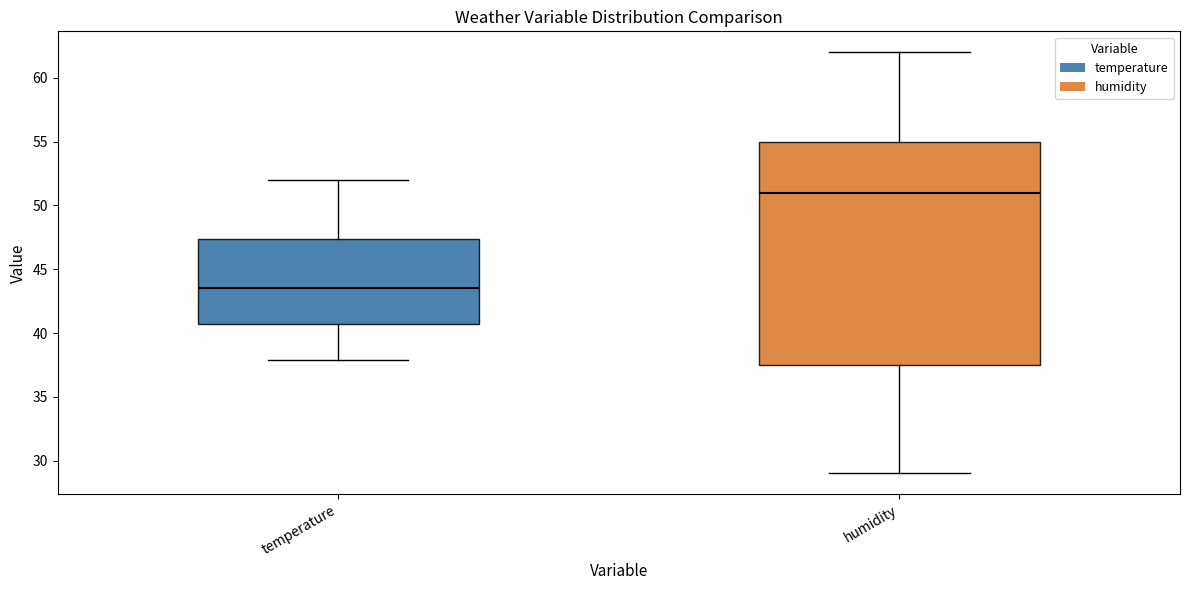

Reading left to right, transcribe this box plot: for each box, give where its median line is, the range the box spans, and where its two whiskers end, as read against the y-axis. The values are not printed on the chart, so give them approximately, as read against the axis.

temperature: median 43.5, box 40.5 to 47.5, whiskers 38.0 to 52.0
humidity: median 51.0, box 37.5 to 55.0, whiskers 29.0 to 62.0